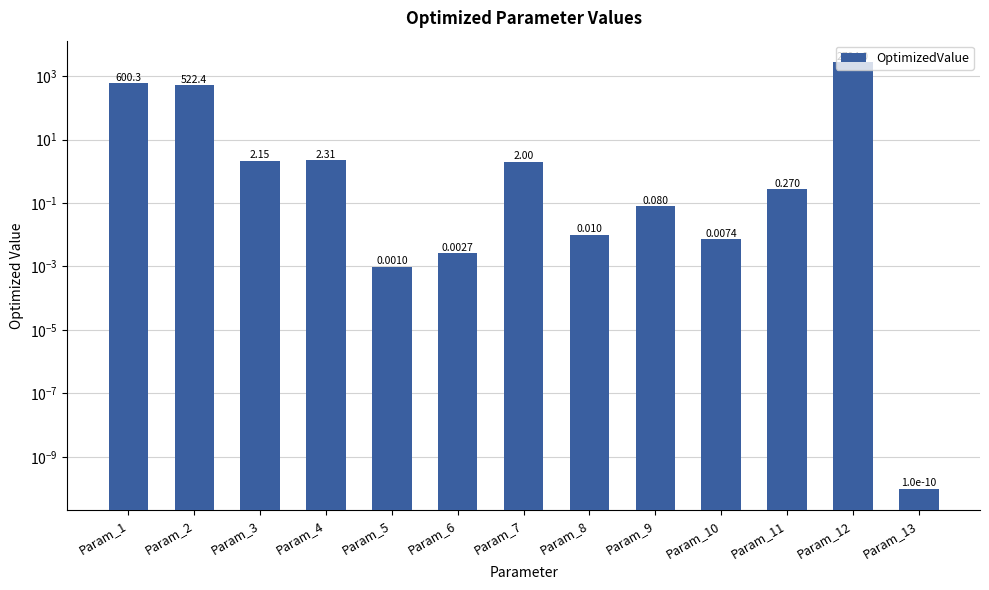

The value at Param_4 is 2.3. True or false?

True